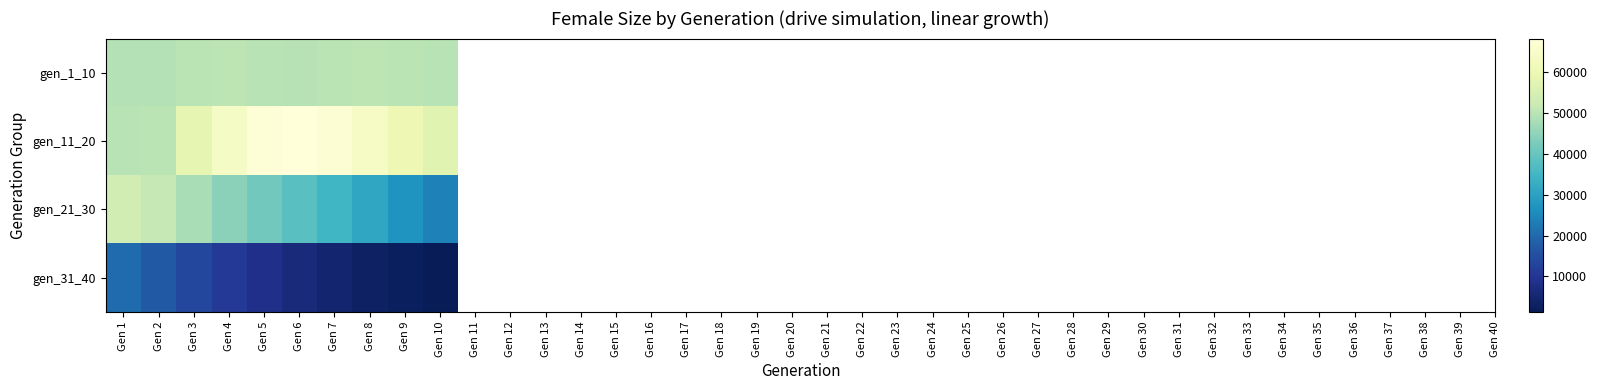

At which category does the chart reach its minimum across all series?

Gen 10